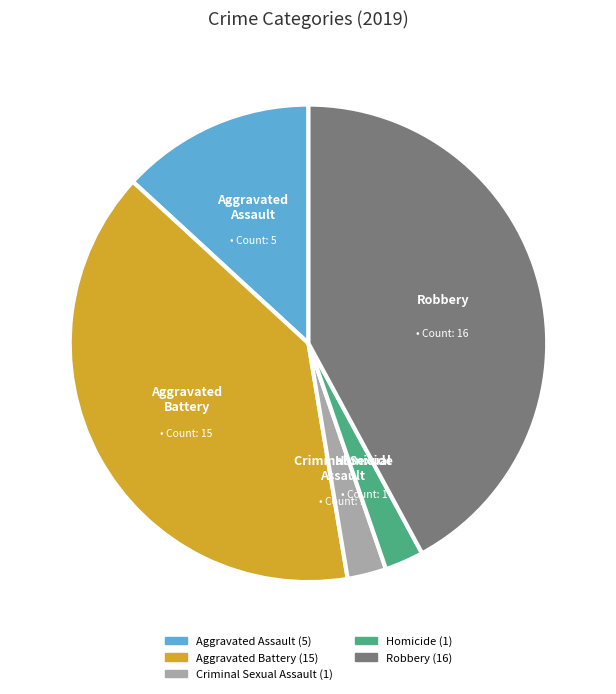

Do Criminal Sexual Assault and Aggravated Battery together represent more than half of the pie?

No